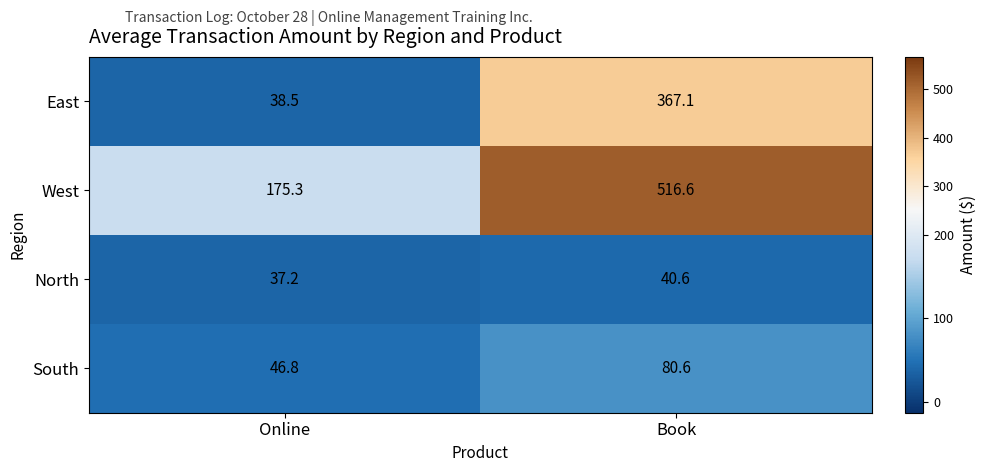

Reading right to left, list all the values displayed in this chart.

East: 367.1	38.5
West: 516.6	175.3
North: 40.6	37.2
South: 80.6	46.8